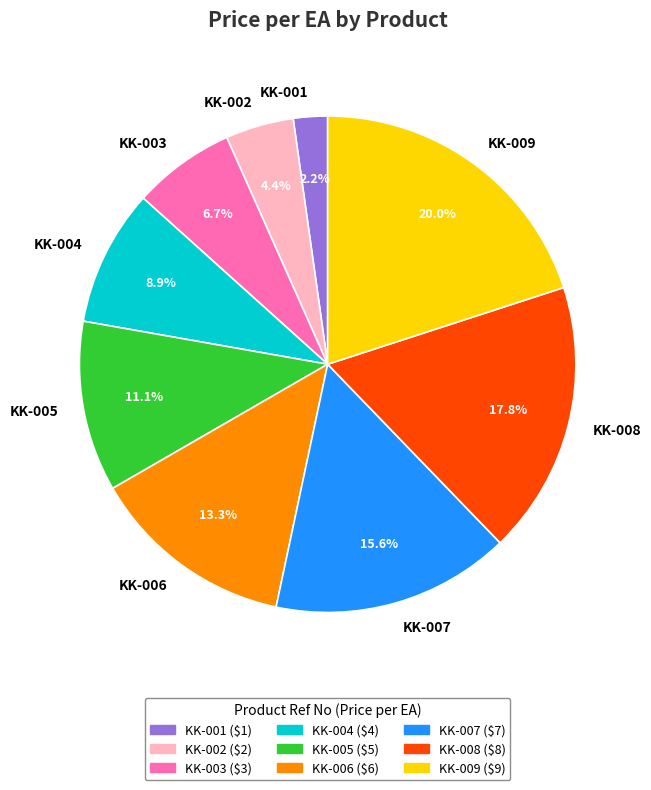

How many segments does this pie chart have?

9